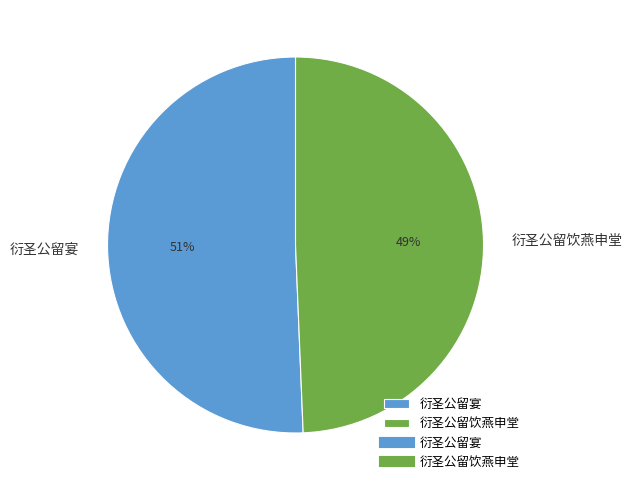

What is the ratio of the value at 衍圣公留饮燕申堂 to the value at 衍圣公留宴?

1.0